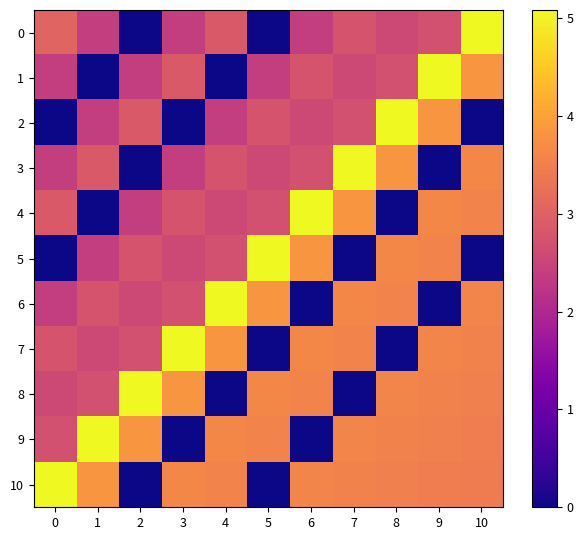

At 4, list the series in order from smallest to largest.

1, 8, 2, 4, 5, 3, 0, 10, 9, 7, 6